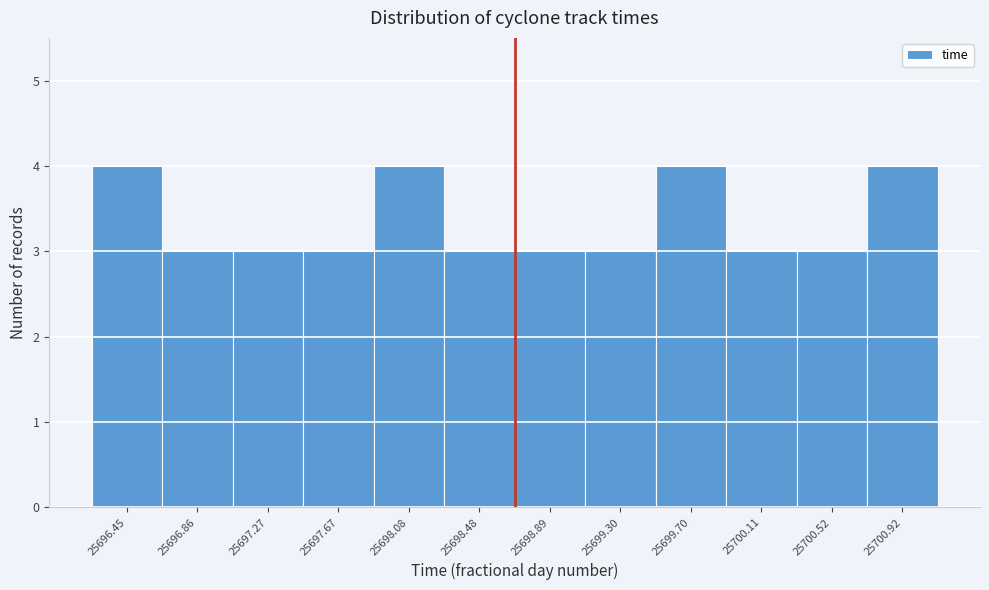

Reading left to right, list every bar in this chart as the range it spans on the x-axis followed by its height. Neither the bar edges nor the heights are printed on the chart, so give them approximately, as read against the axes.

25696.25 to 25696.65: 4
25696.65 to 25697.05: 3
25697.05 to 25697.45: 3
25697.45 to 25697.90: 3
25697.90 to 25698.30: 4
25698.30 to 25698.70: 3
25698.70 to 25699.10: 3
25699.10 to 25699.50: 3
25699.50 to 25699.90: 4
25699.90 to 25700.30: 3
25700.30 to 25700.70: 3
25700.70 to 25701.15: 4